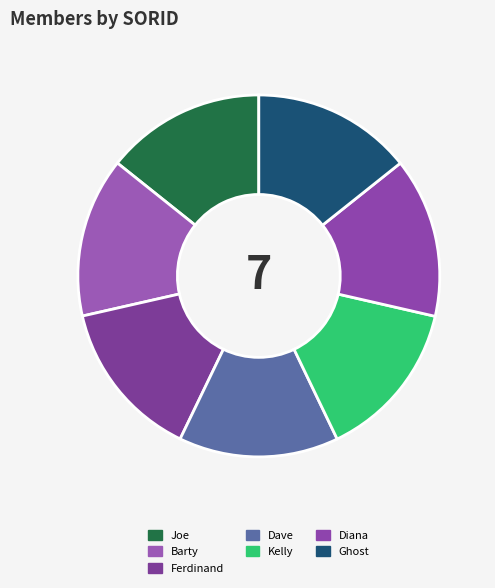

Is Kelly the majority of the pie?

No